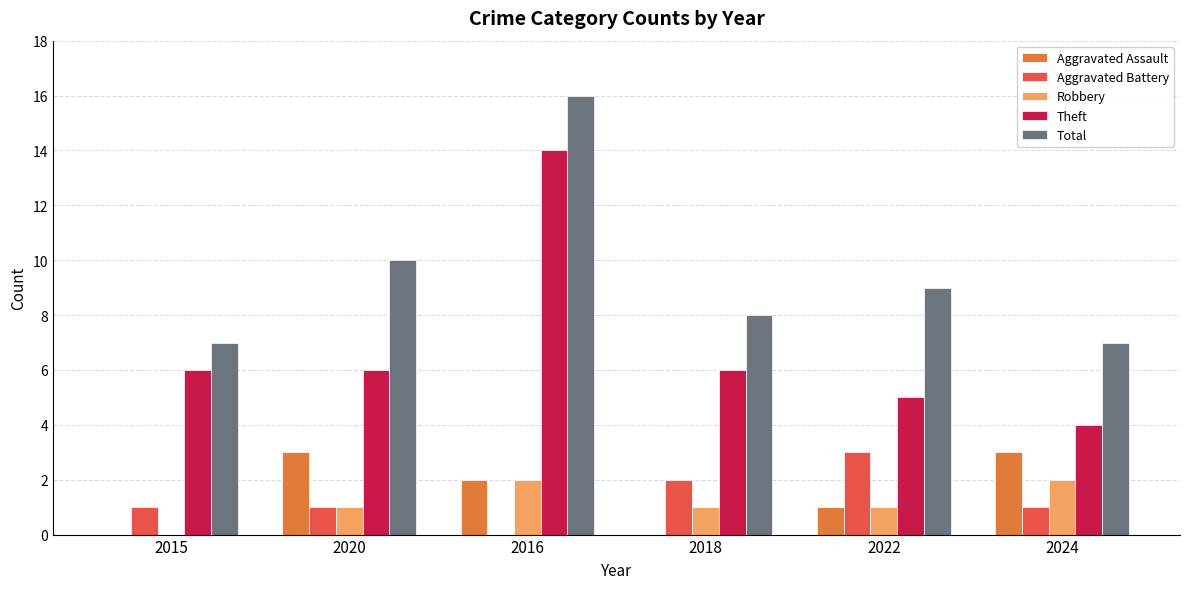

How many data points does each series have?

6